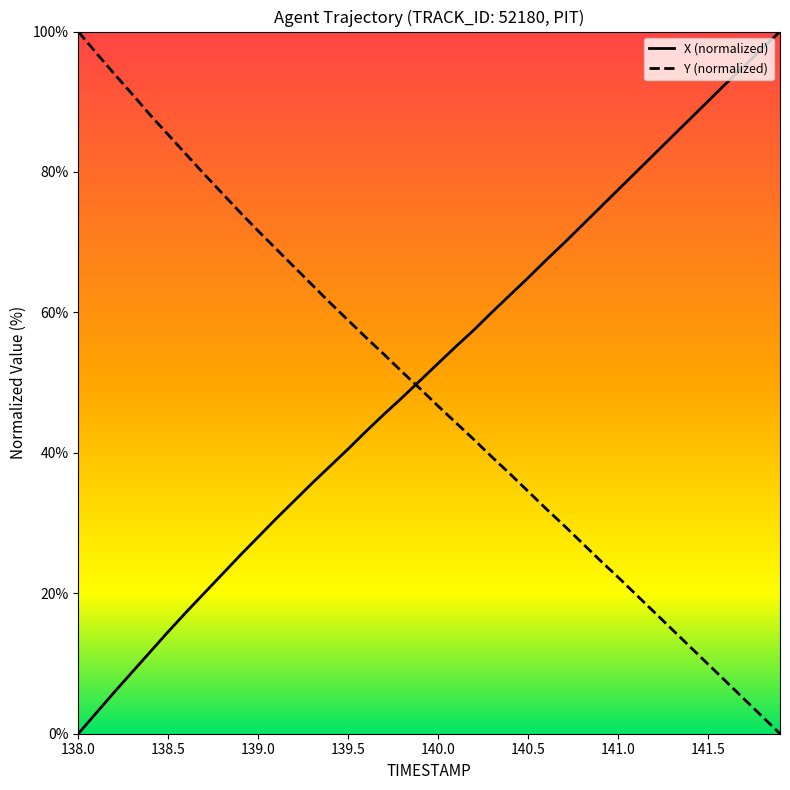

True or false: X (normalized) and Y (normalized) intersect in this chart.

True